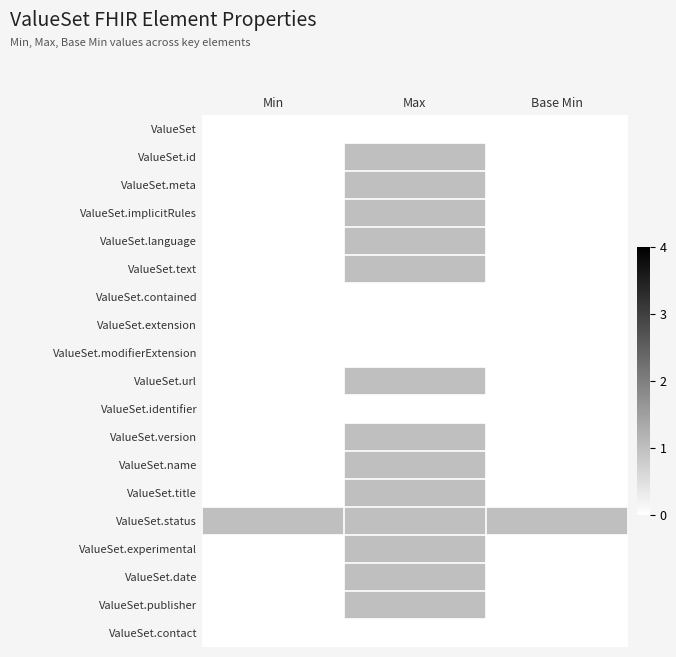

Reading left to right, transcribe all the data shown in this chart.

ValueSet: Min=0	Max=0	Base Min=0
ValueSet.id: Min=0	Max=1	Base Min=0
ValueSet.meta: Min=0	Max=1	Base Min=0
ValueSet.implicitRules: Min=0	Max=1	Base Min=0
ValueSet.language: Min=0	Max=1	Base Min=0
ValueSet.text: Min=0	Max=1	Base Min=0
ValueSet.contained: Min=0	Max=0	Base Min=0
ValueSet.extension: Min=0	Max=0	Base Min=0
ValueSet.modifierExtension: Min=0	Max=0	Base Min=0
ValueSet.url: Min=0	Max=1	Base Min=0
ValueSet.identifier: Min=0	Max=0	Base Min=0
ValueSet.version: Min=0	Max=1	Base Min=0
ValueSet.name: Min=0	Max=1	Base Min=0
ValueSet.title: Min=0	Max=1	Base Min=0
ValueSet.status: Min=1	Max=1	Base Min=1
ValueSet.experimental: Min=0	Max=1	Base Min=0
ValueSet.date: Min=0	Max=1	Base Min=0
ValueSet.publisher: Min=0	Max=1	Base Min=0
ValueSet.contact: Min=0	Max=0	Base Min=0